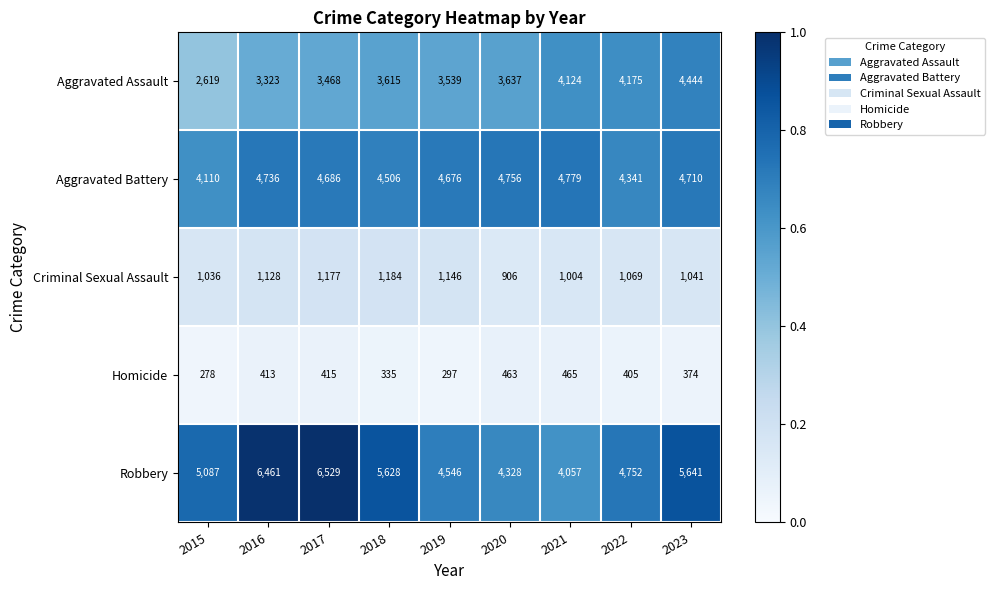

Which series has the largest range (max minus min)?

Robbery